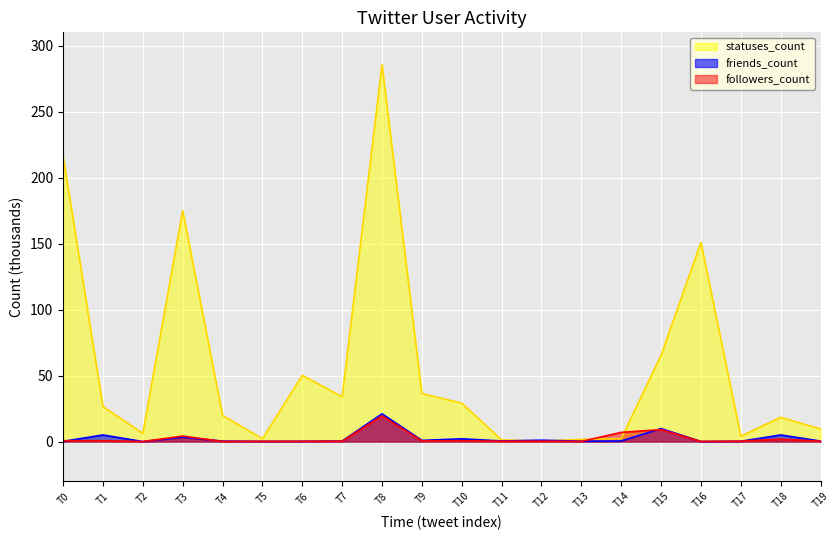

At which category is the sum across all series the highest?

T8